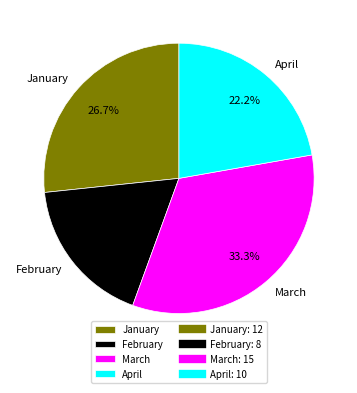

How many segments does this pie chart have?

4